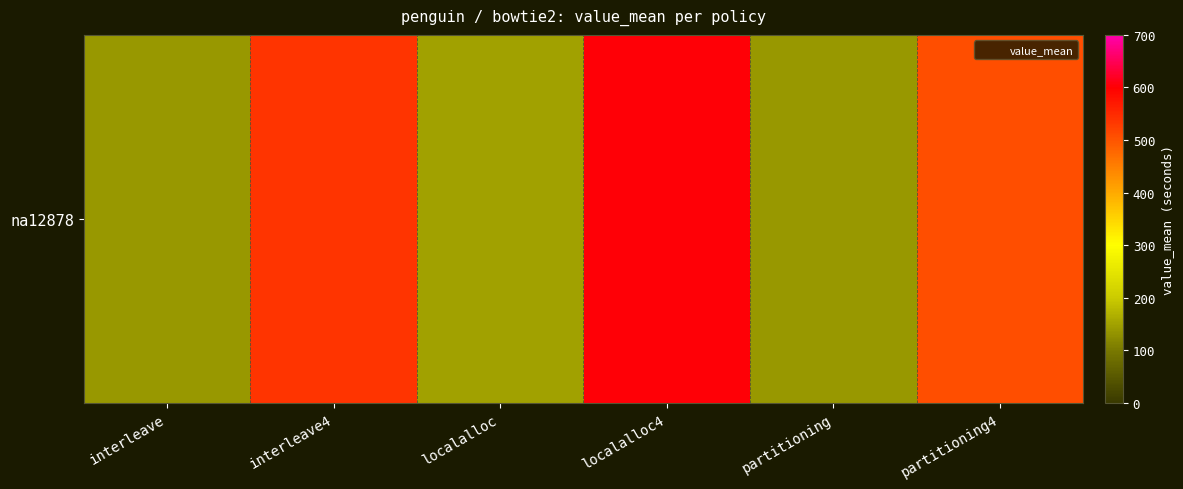

What is the approximate value at partitioning4?

506.8